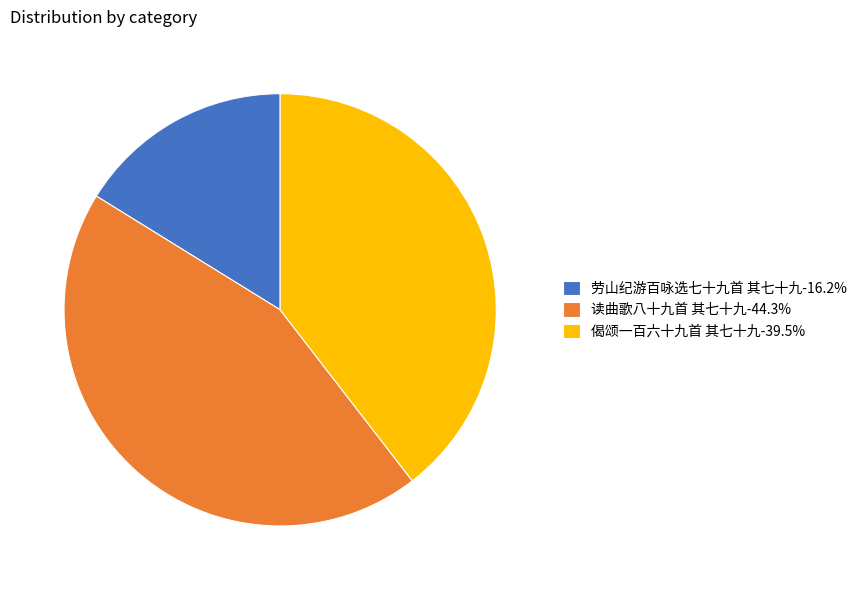

What is the smallest slice in the pie chart?

劳山纪游百咏选七十九首 其七十九